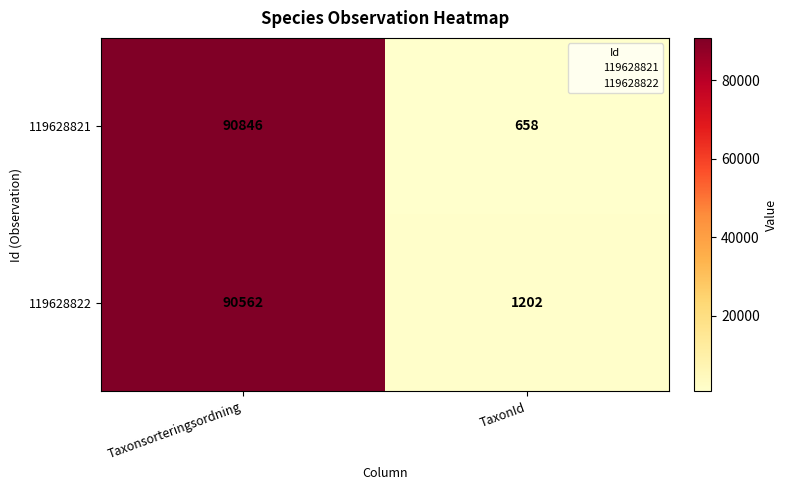

Which series has the largest total across all categories?

119628822